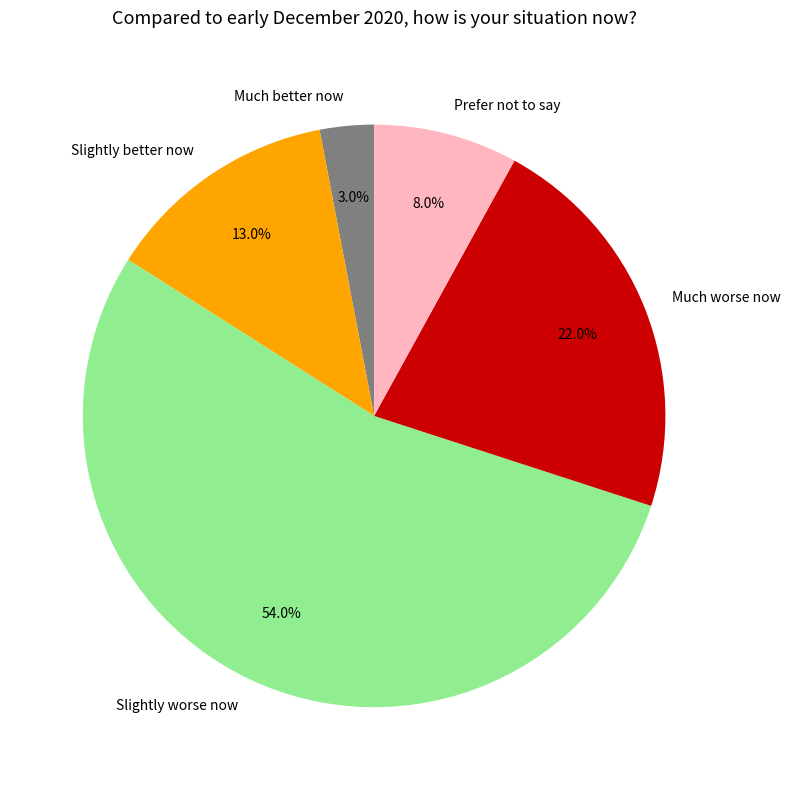

Between Slightly worse now and Slightly better now, which is larger?

Slightly worse now